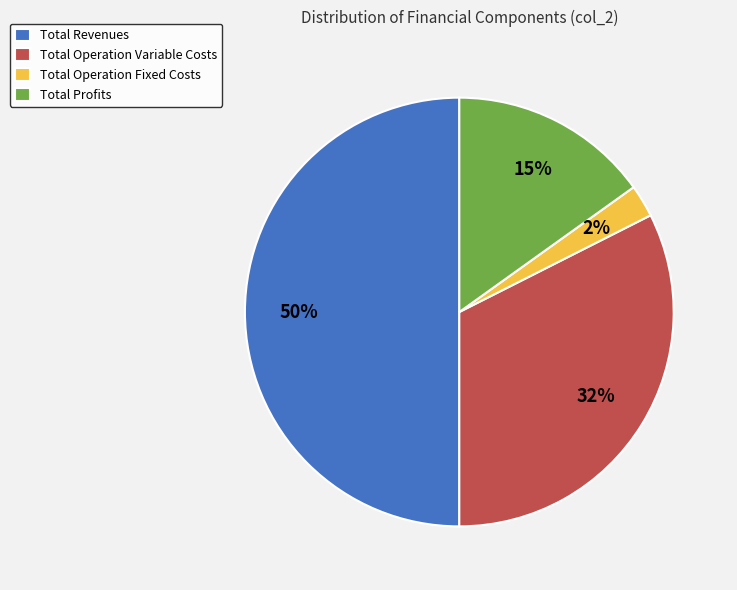

Do Total Profits and Total Revenues together represent more than half of the pie?

Yes